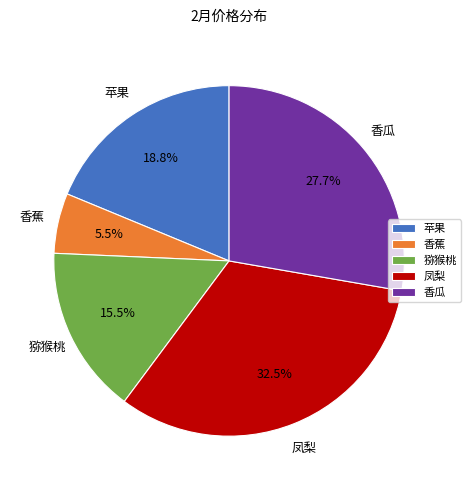

Is it true that 香瓜 is 28% of the pie?

True